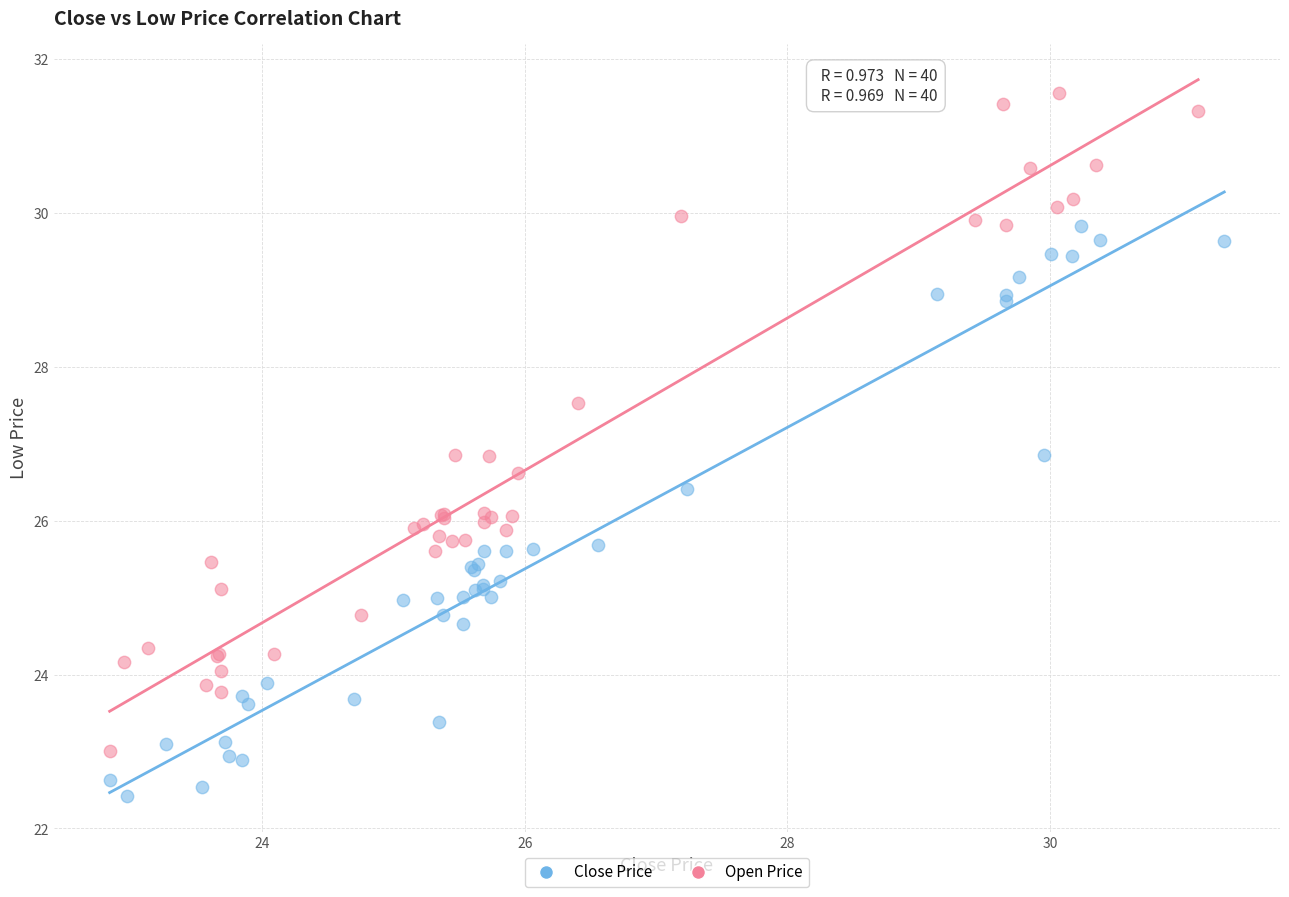

Which series reaches the maximum Y coordinate?

Open Price